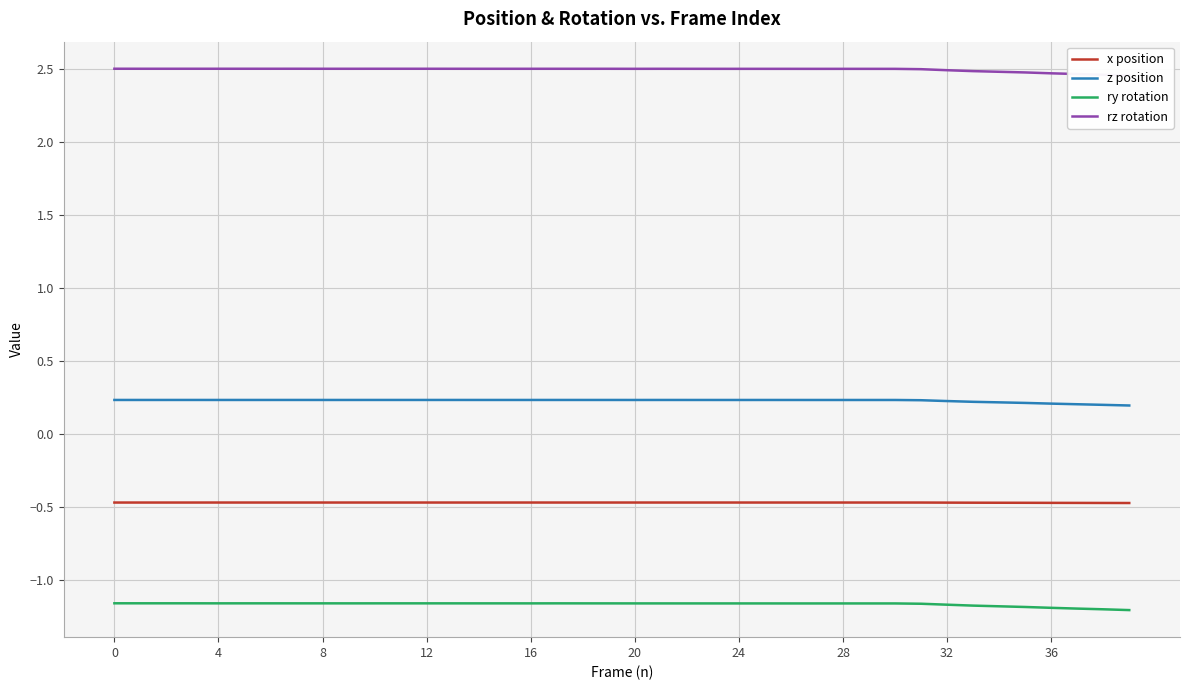

What is the lowest value of the x position series?

-0.5